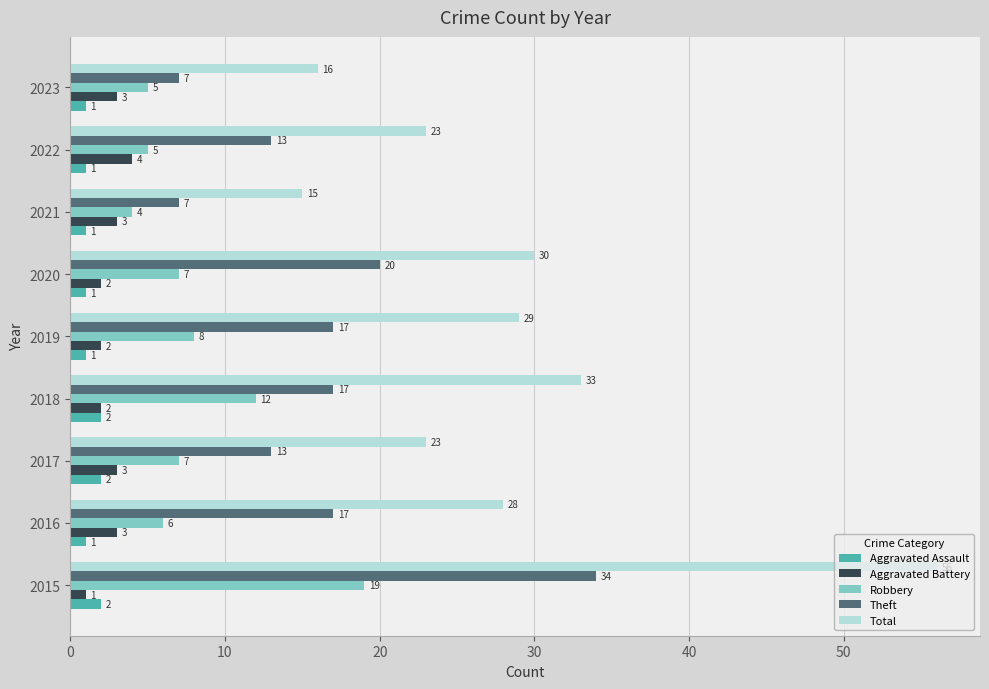

At how many categories does at least one series exceed 26?

5